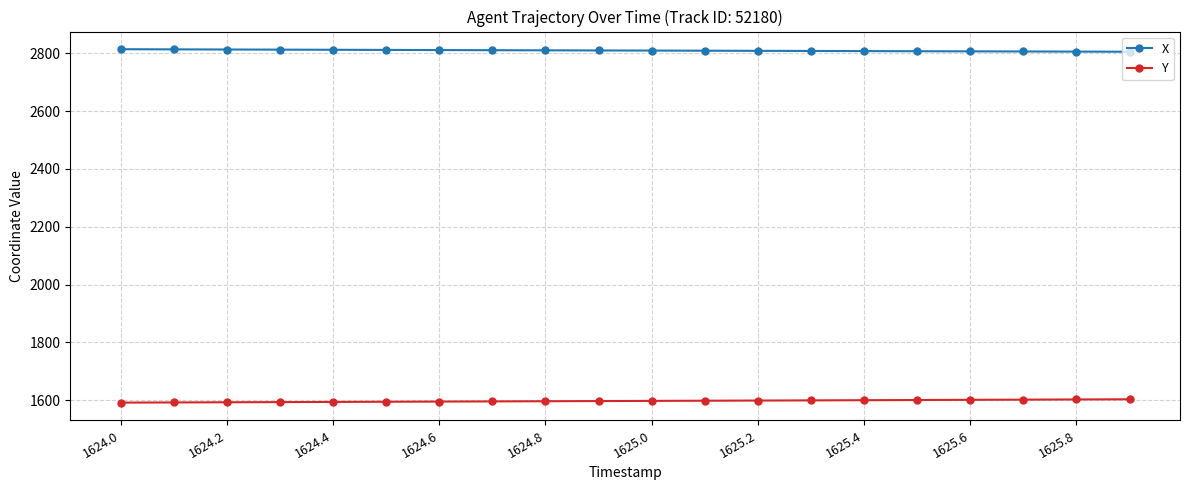

Is this an area chart (filled region under the line)?

No